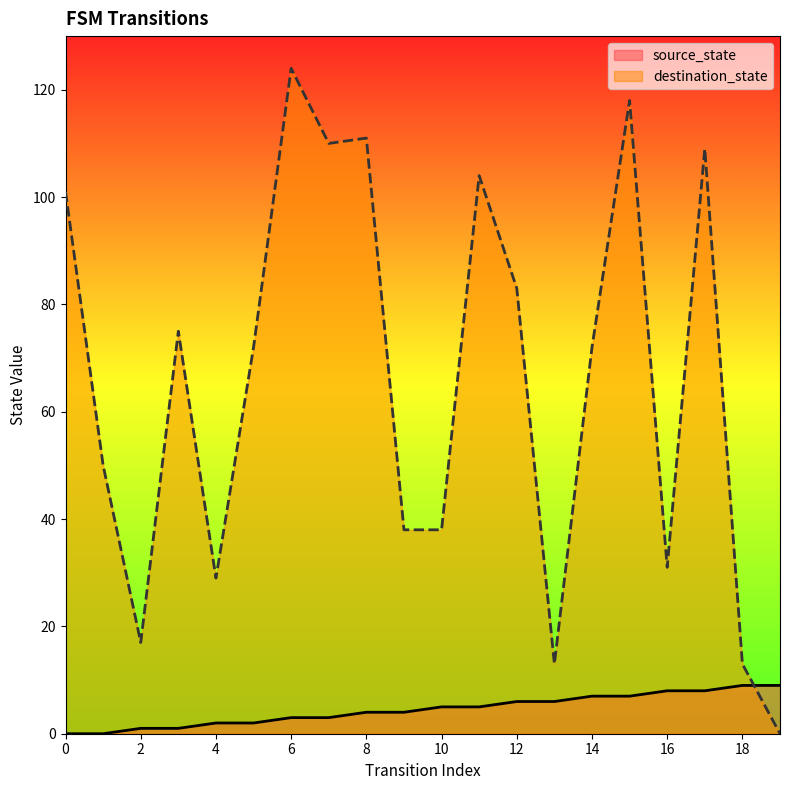

What is the greatest value displayed?

124